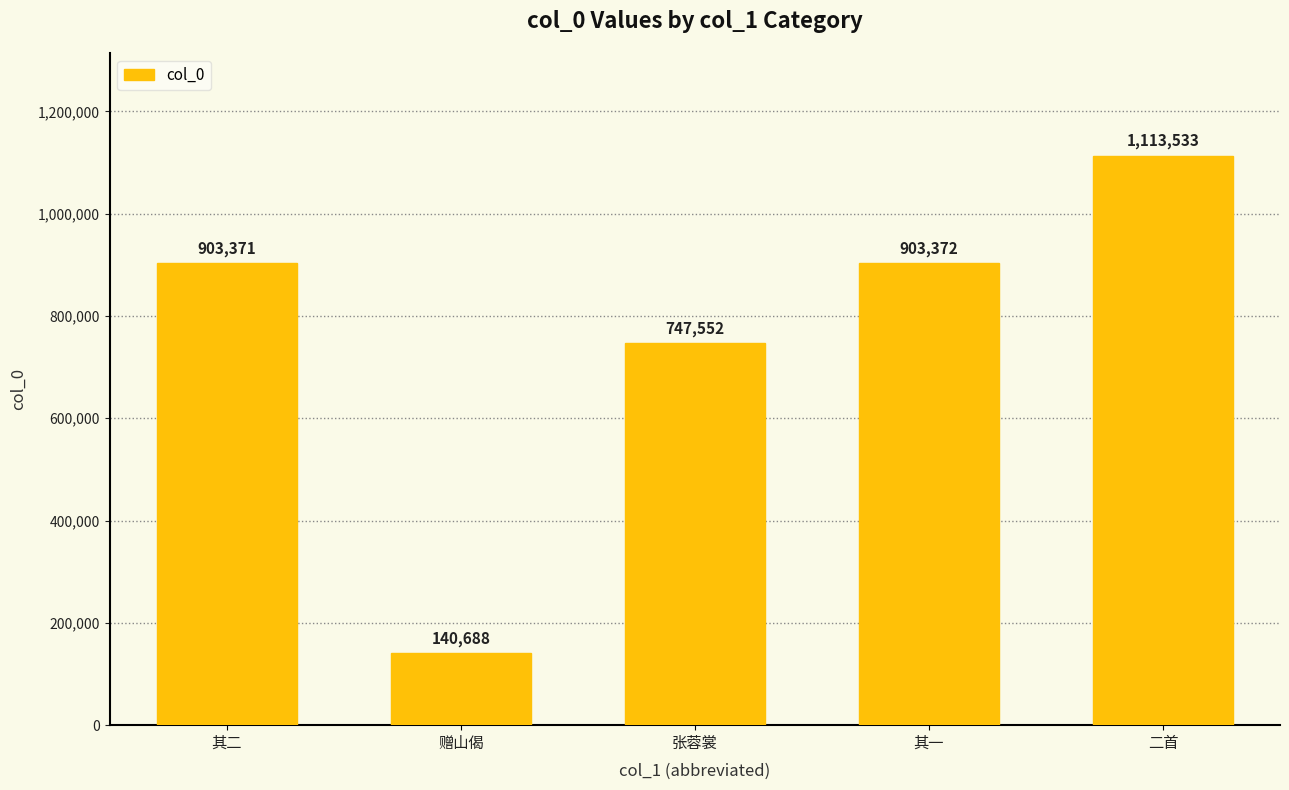

What position from the right is 其一?

2